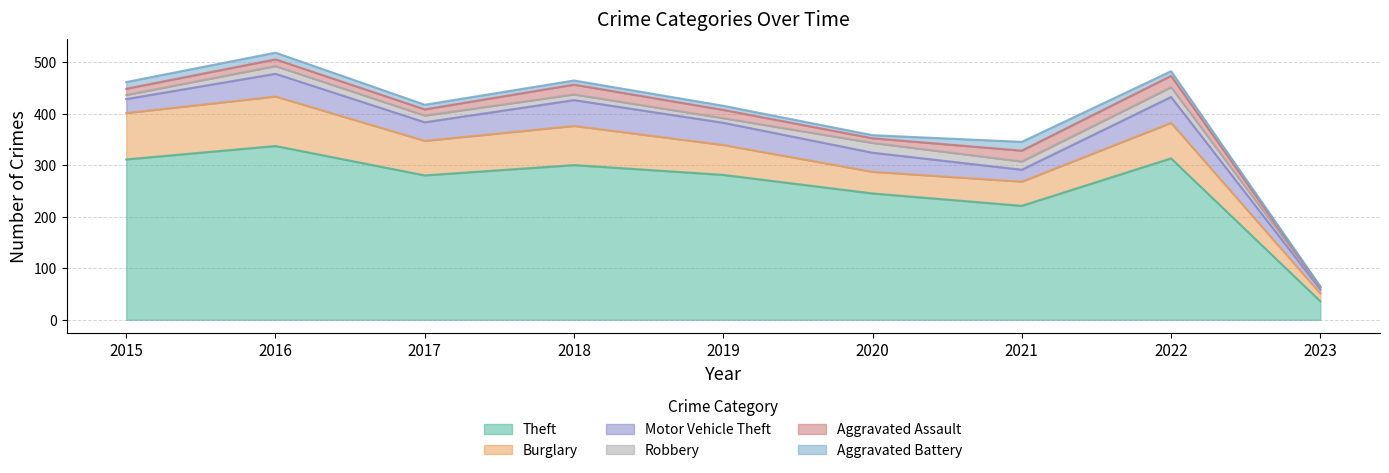

Which series ends up on top after the final intersection of Aggravated Assault and Aggravated Battery?

Aggravated Battery